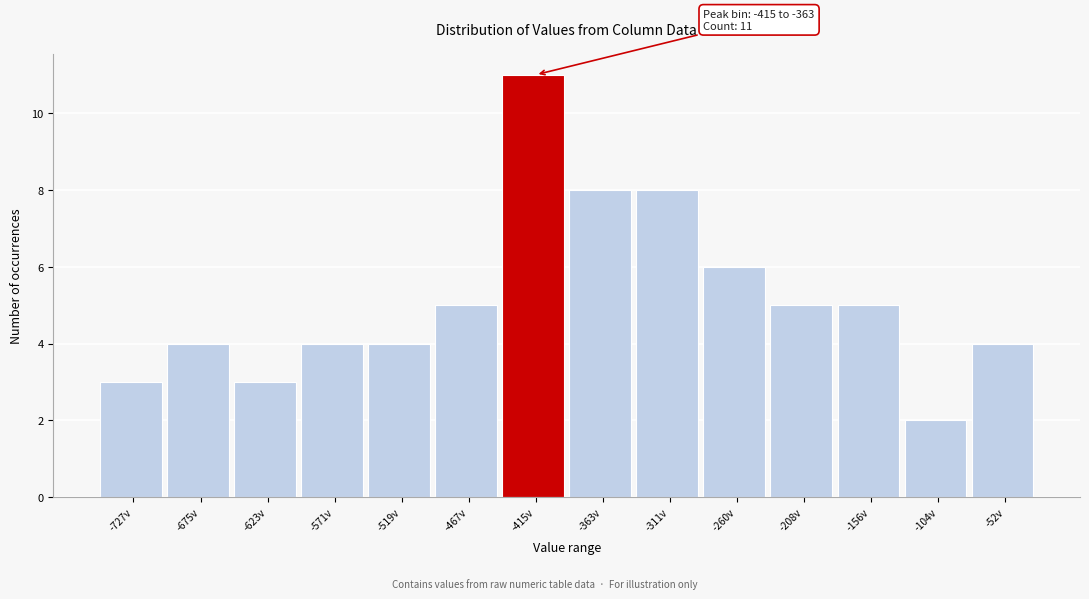

Reading left to right, extract all data points from this chart.

3	4	3	4	4	5	11	8	8	6	5	5	2	4